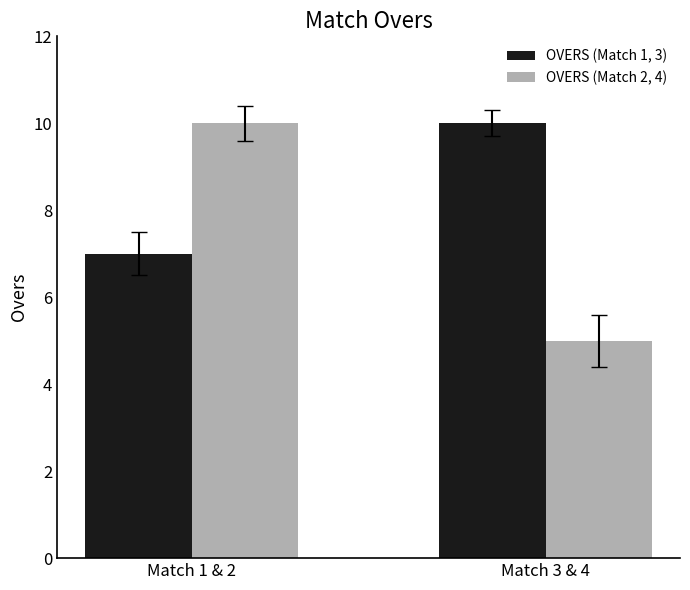

Rank the series by their average value, from highest to lowest.

OVERS (Match 1, 3), OVERS (Match 2, 4)